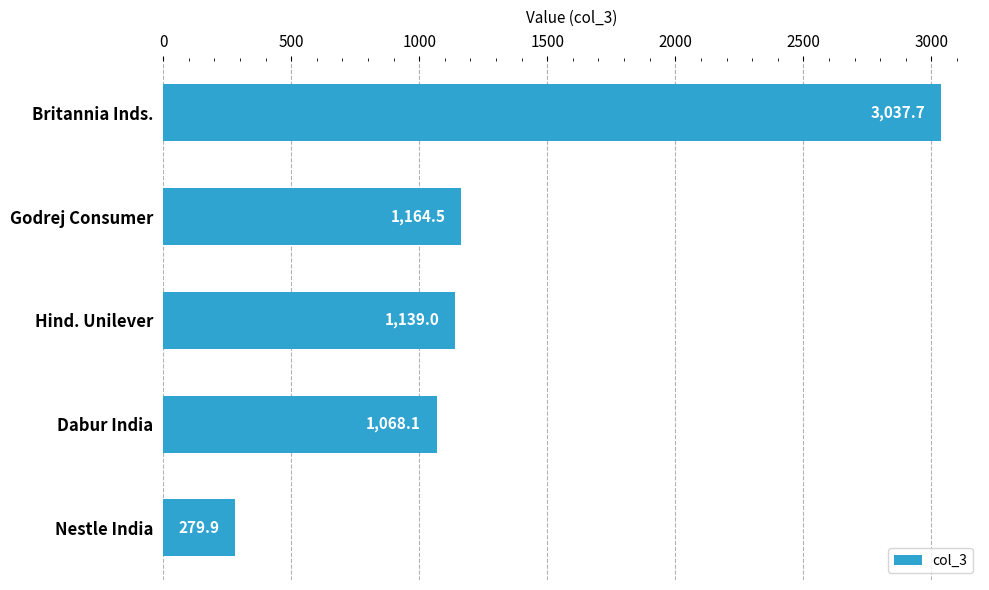

Reading top to bottom, extract all data points from this chart.

Britannia Inds.=3037.7	Godrej Consumer=1164.5	Hind. Unilever=1139.0	Dabur India=1068.1	Nestle India=279.9